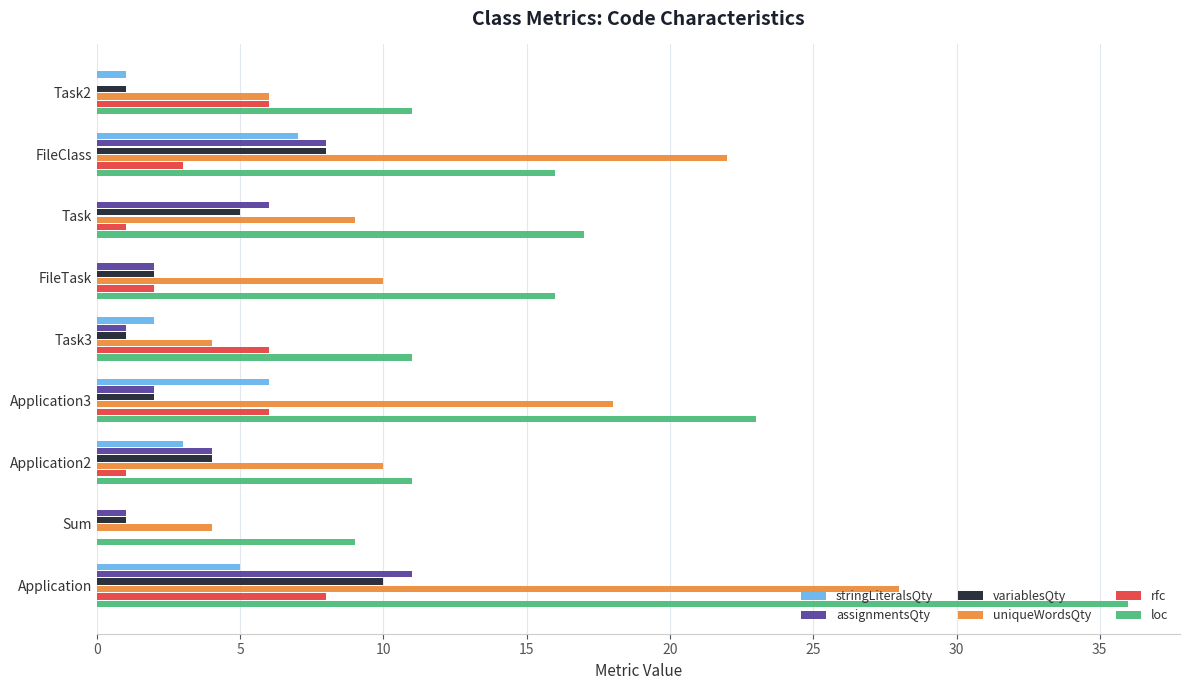

Is the value of loc at Application greater than the value of rfc at Task3?

Yes